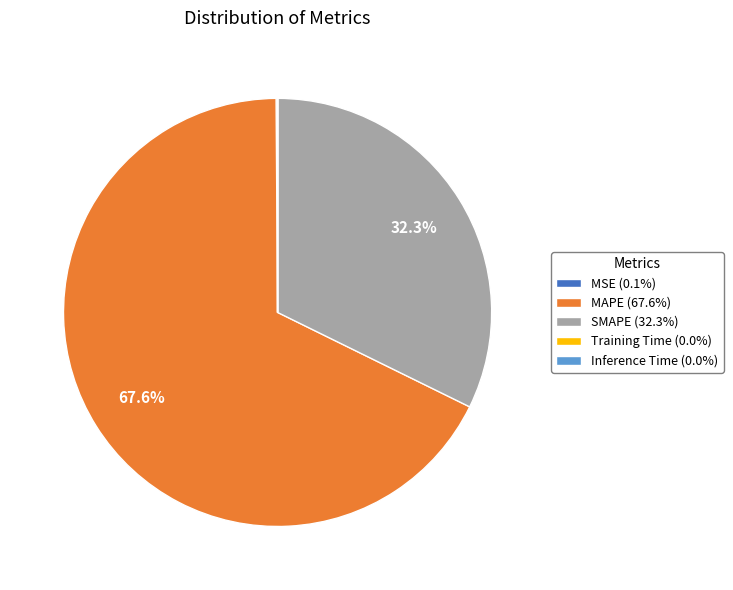

What is the majority slice?

MAPE